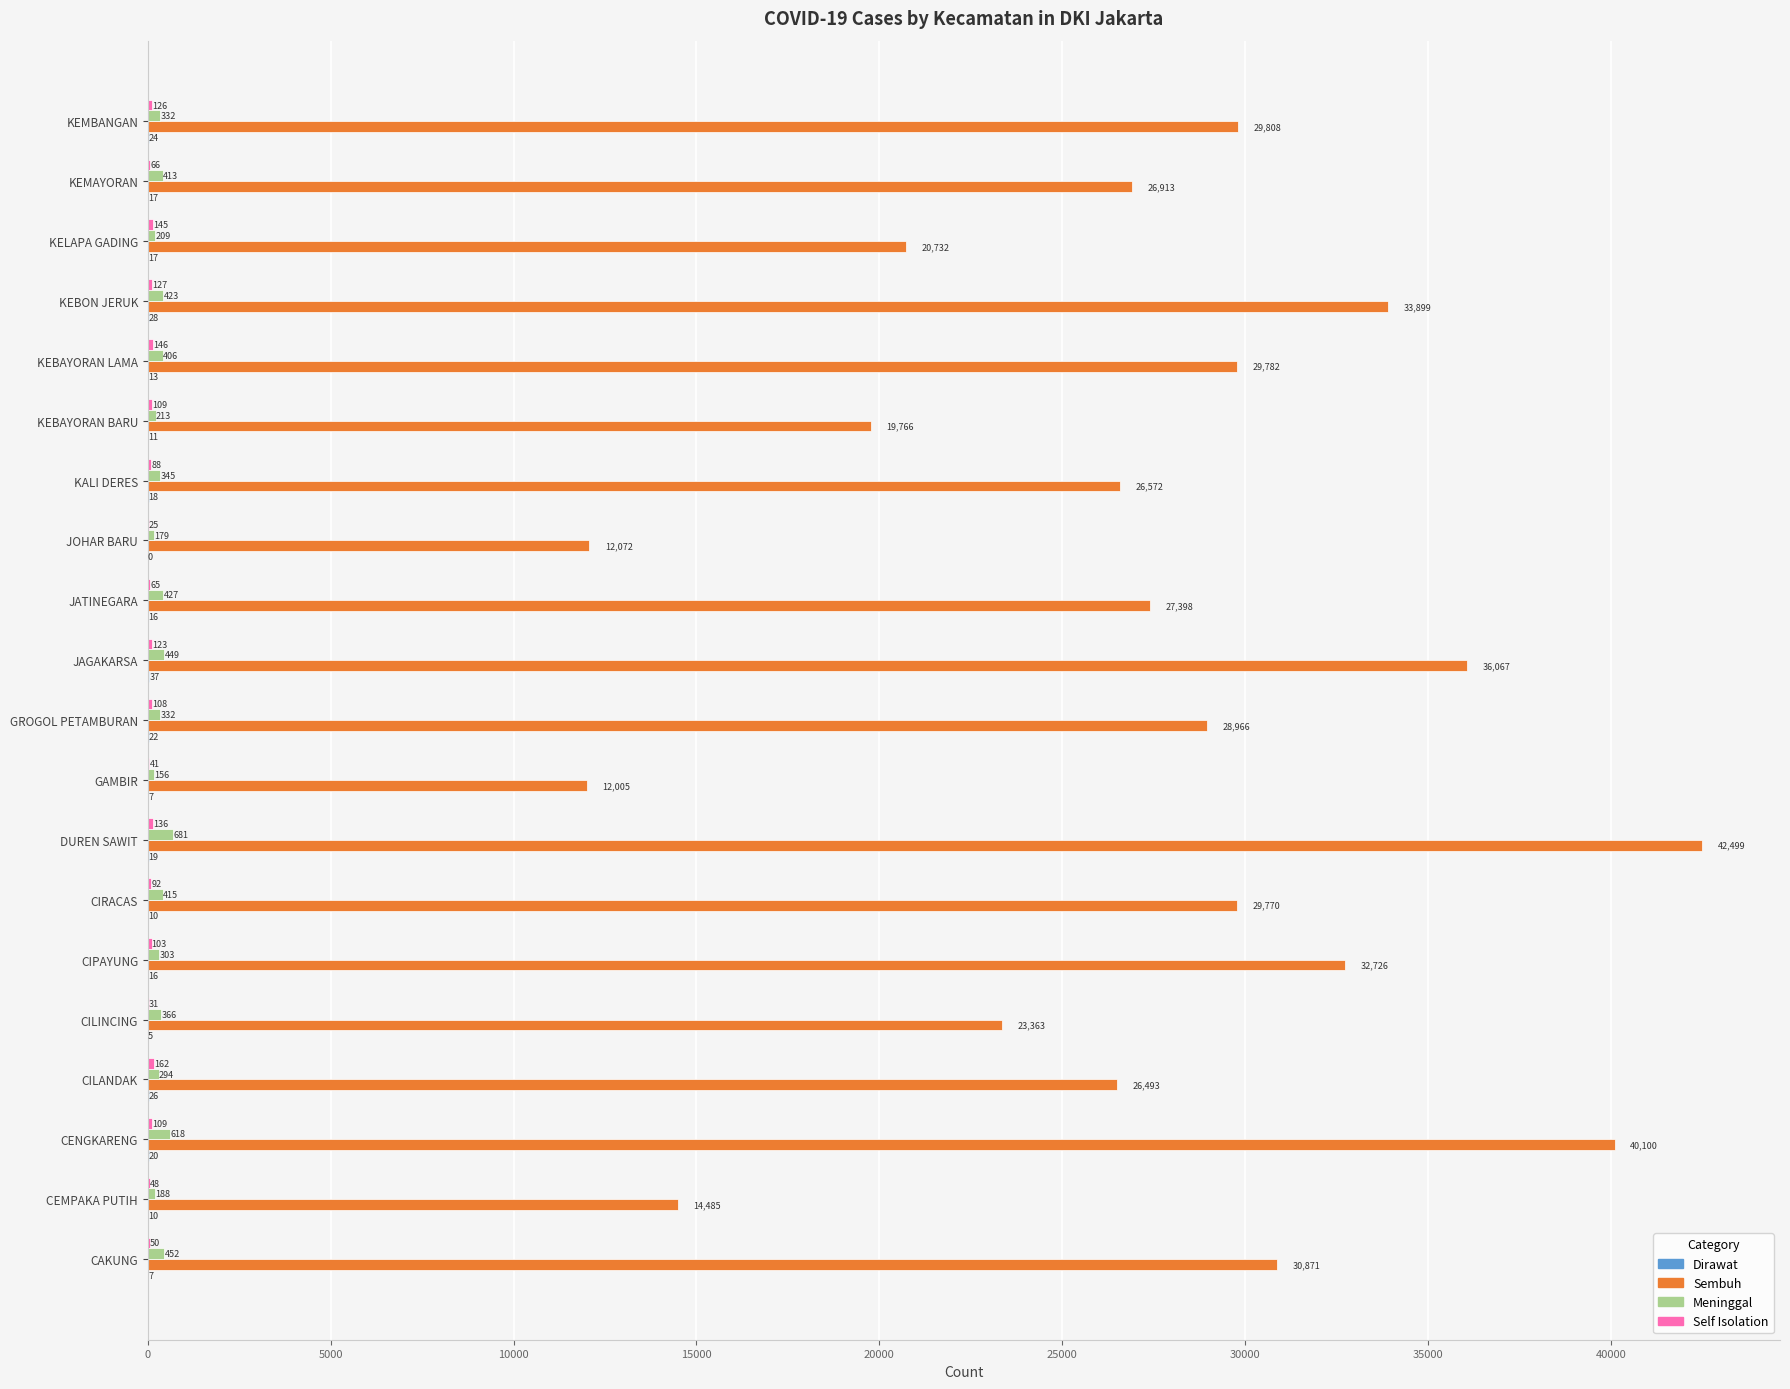

At which category is the sum across all series the highest?

DUREN SAWIT